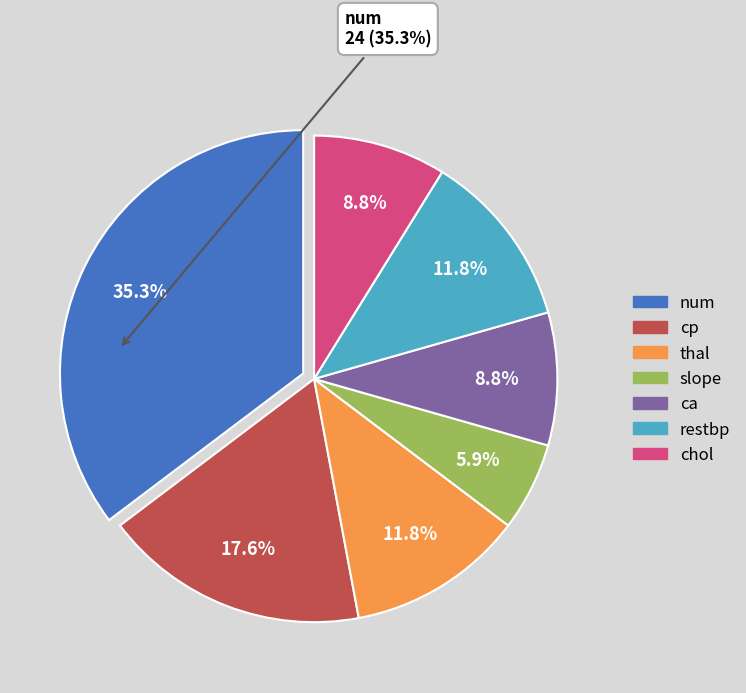

Does any single category account for the majority?

No